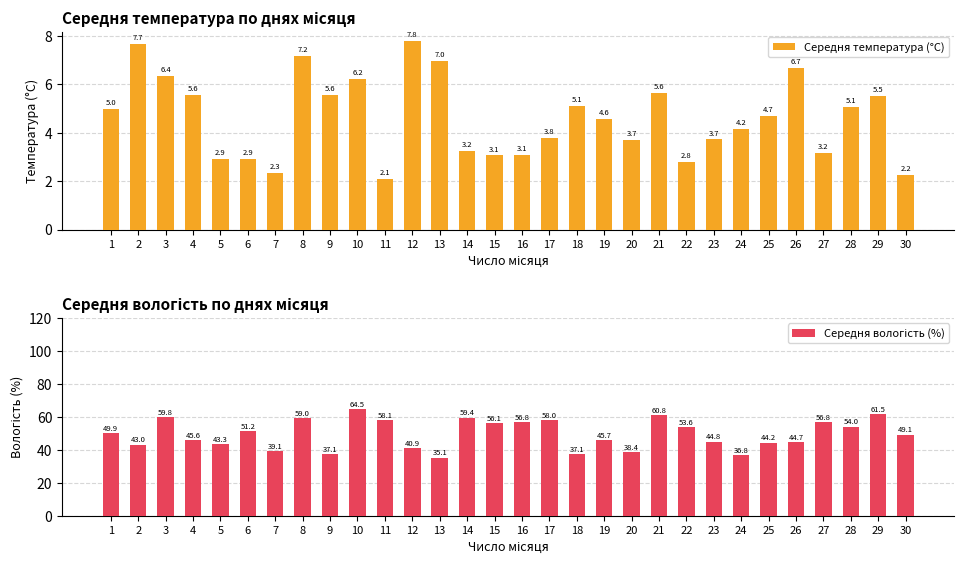

Rank the series by their maximum value, from highest to lowest.

Середня вологість (%), Середня температура (°C)